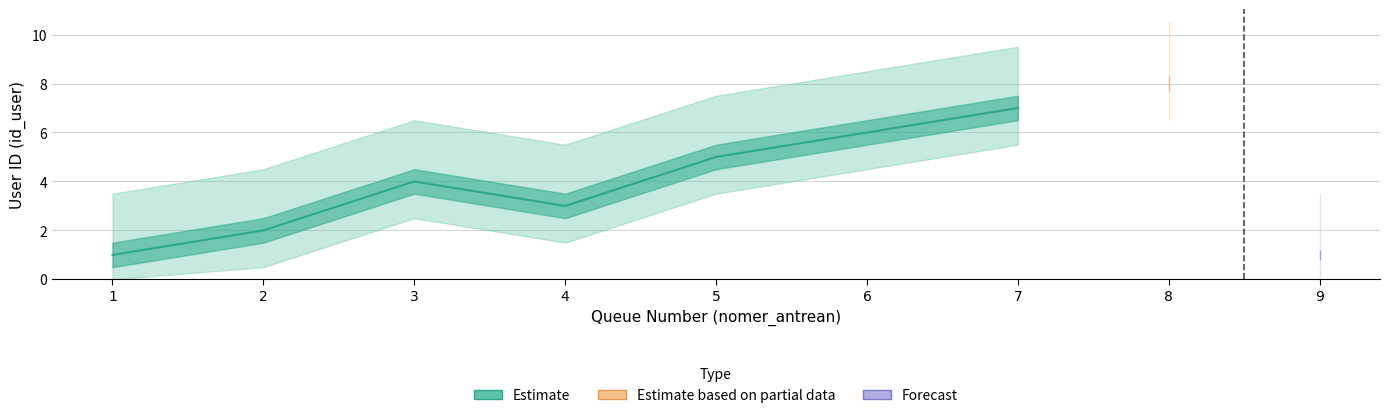

The value at 6 is 8. True or false?

False